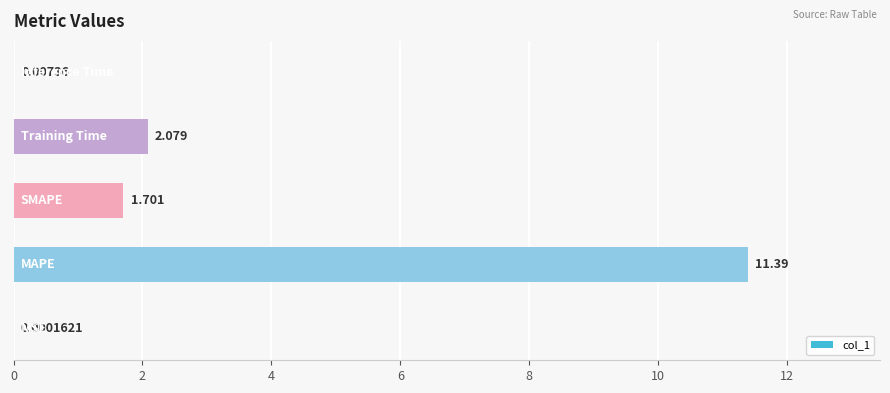

How many series are shown in this chart?

1